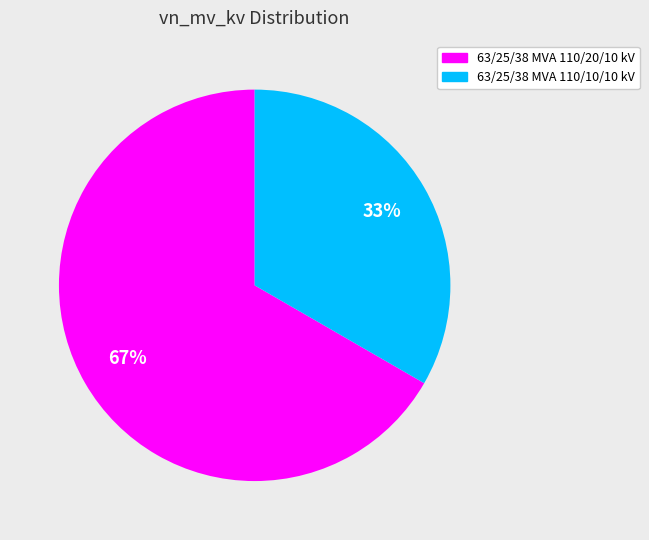

Which slice is the smallest?

63/25/38 MVA 110/10/10 kV